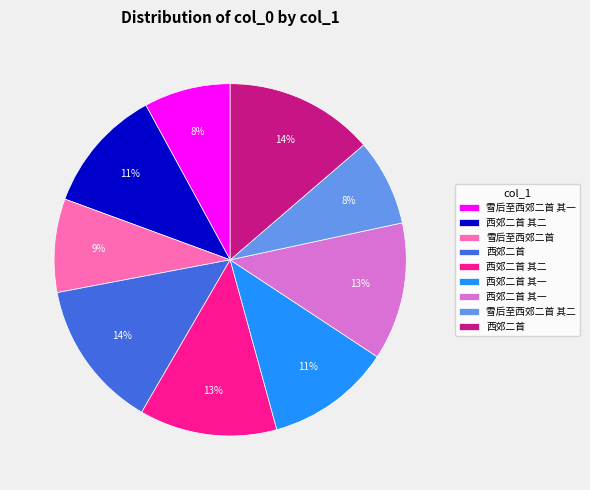

To the nearest percent, what is the difference between the largest and smallest slice percentages?

6%